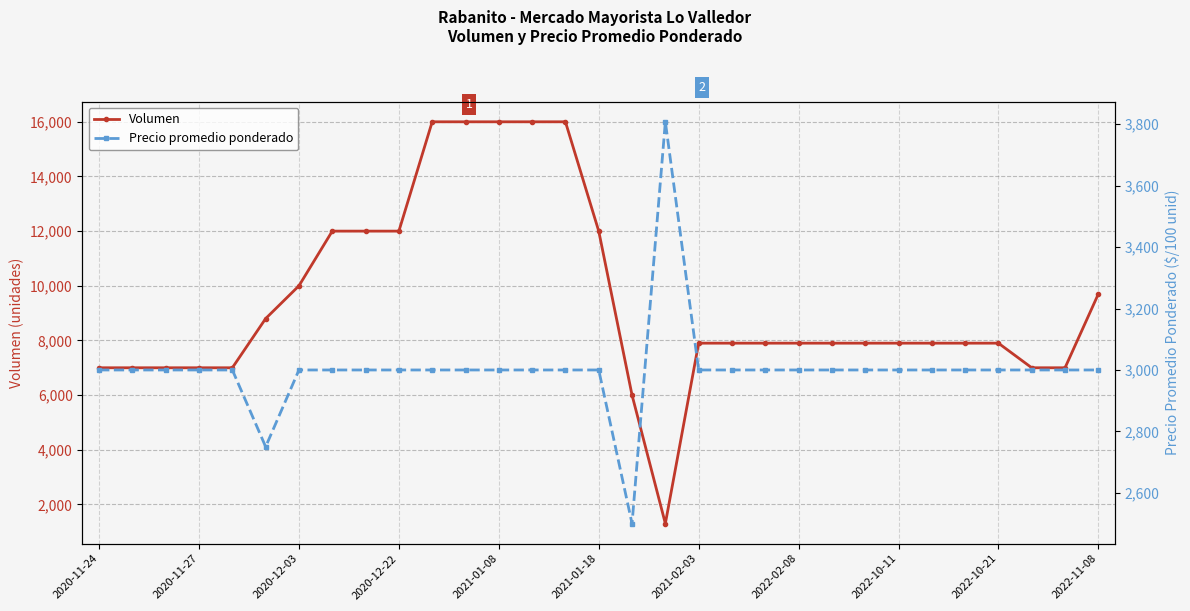

How many interior local peaks does the Precio promedio ponderado series have?

1